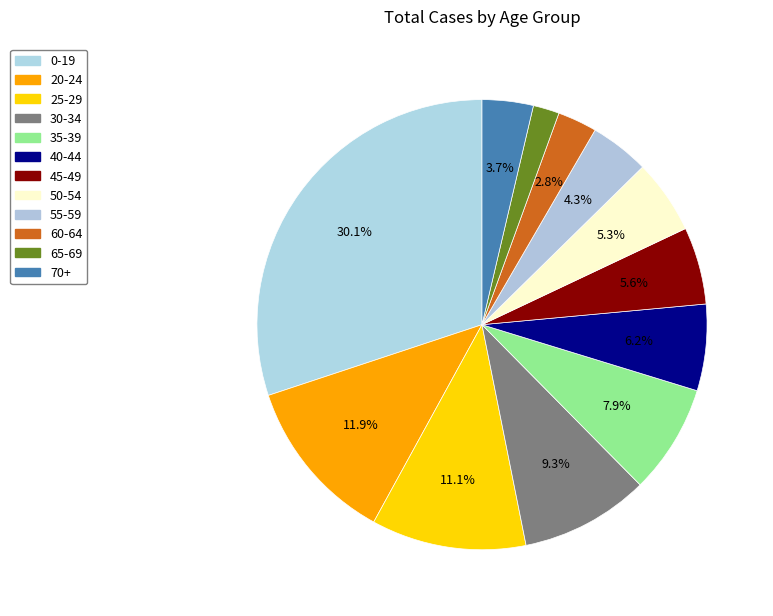

Which category has the smallest portion of the pie?

65-69